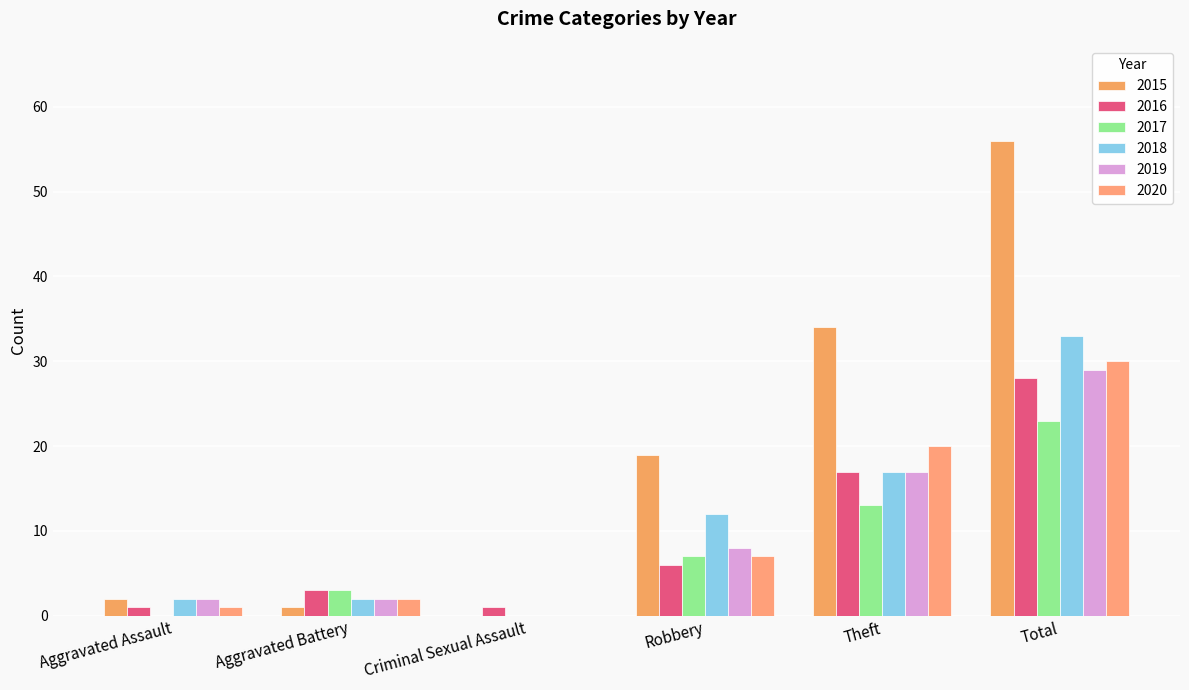

Is the value of 2016 at Criminal Sexual Assault greater than the value of 2019 at Total?

No